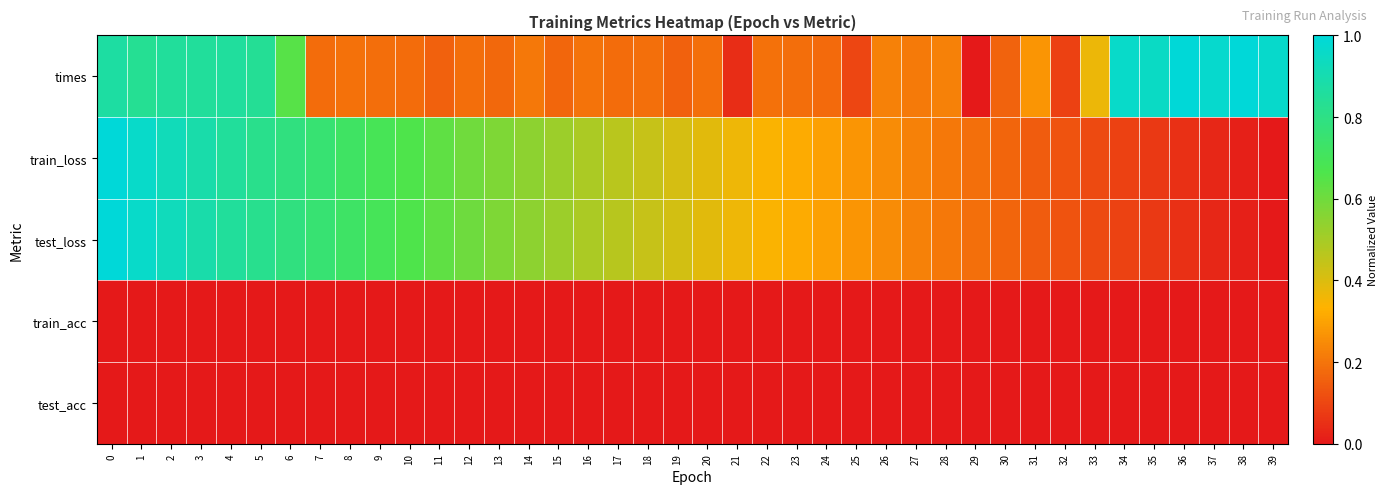

Rank the series by their maximum value, from highest to lowest.

times, train_loss, test_loss, train_acc, test_acc